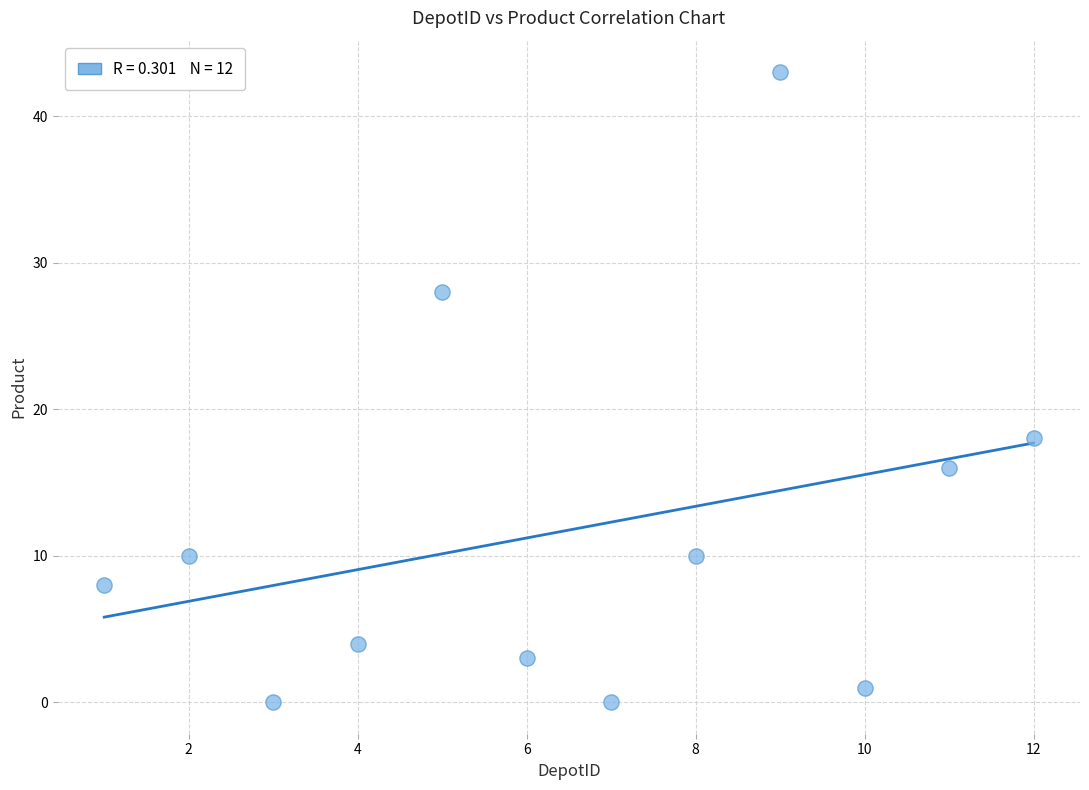

What is the average Y value?

12